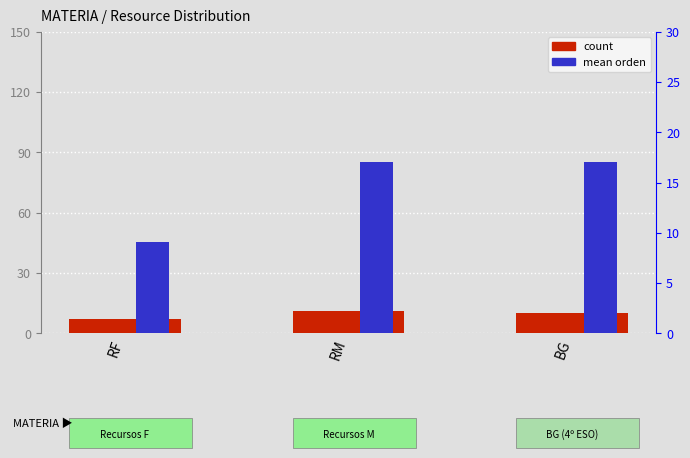

What is the difference between the count values at RM and RF?

4.0